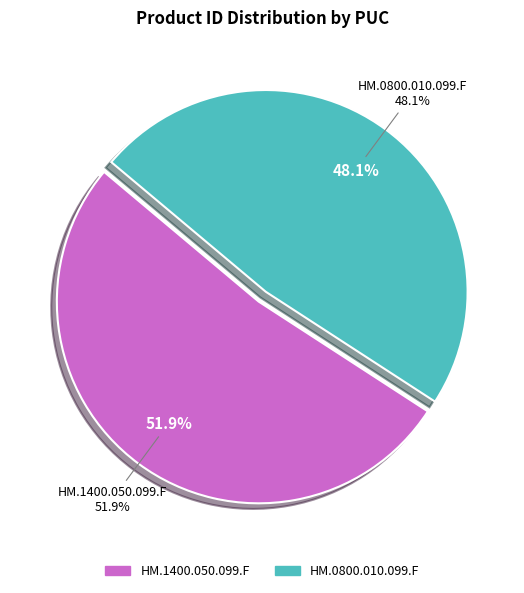

What is the ratio of the value at HM.1400.050.099.F to the value at HM.0800.010.099.F?

1.1